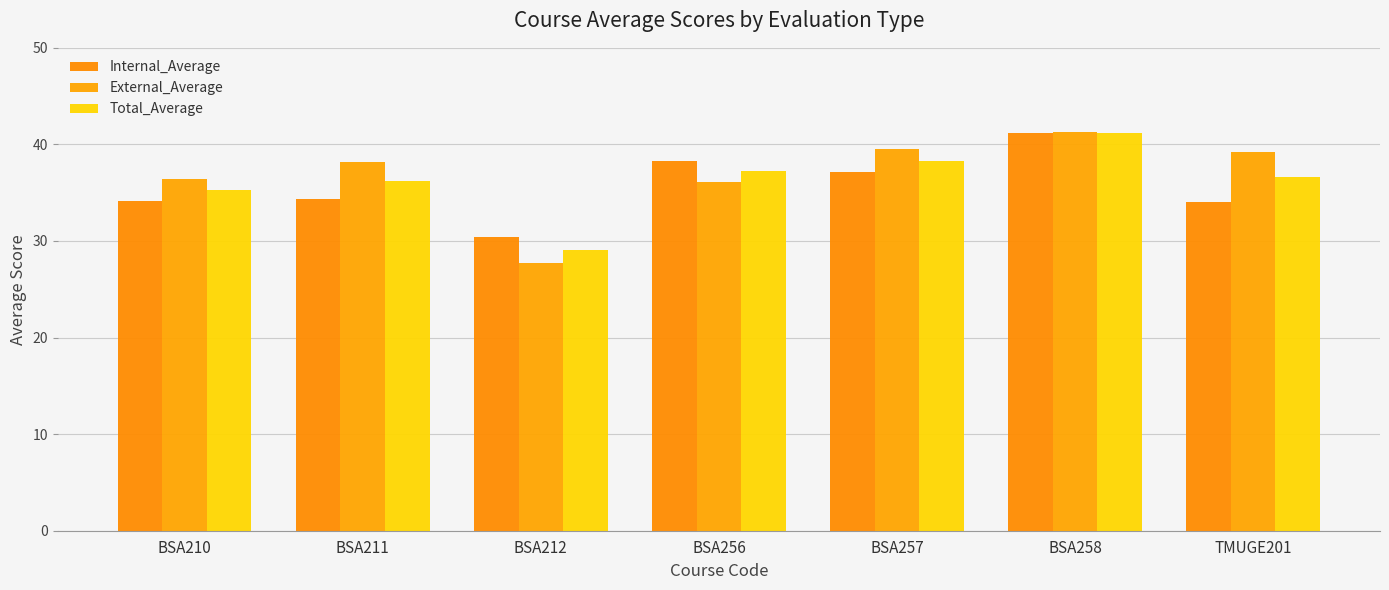

What is the label of the 5th bar from the right?

BSA212